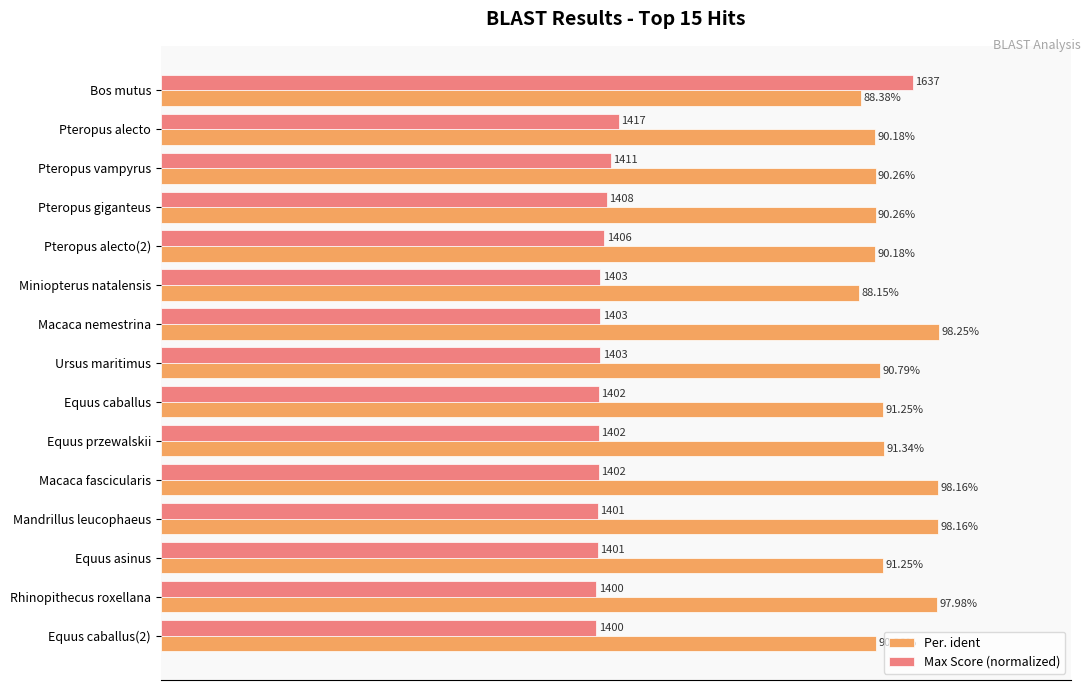

Which category has the highest value across all series?

Macaca nemestrina